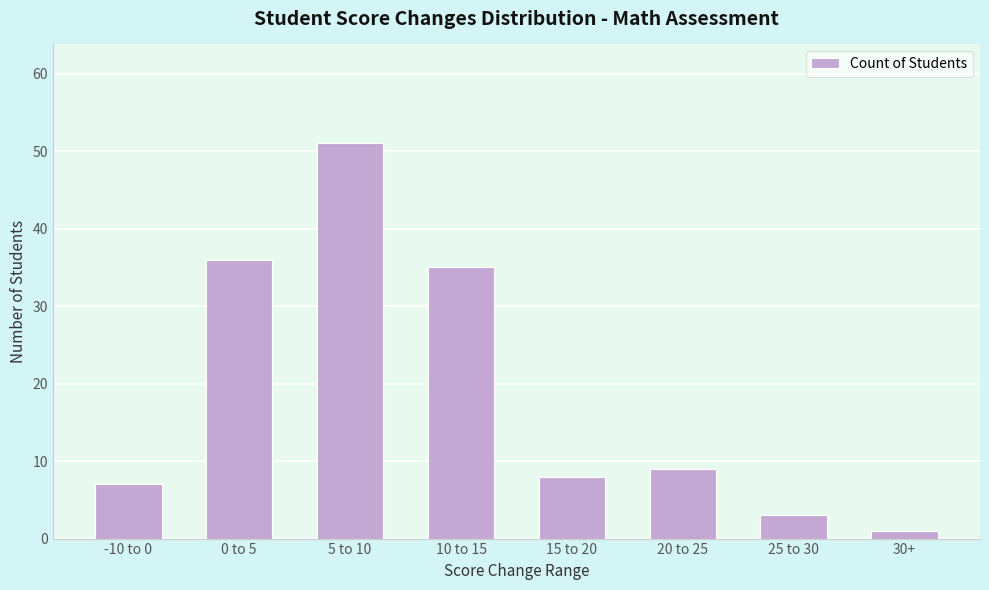

What is the sum of the values at 25 to 30 and 15 to 20?

11